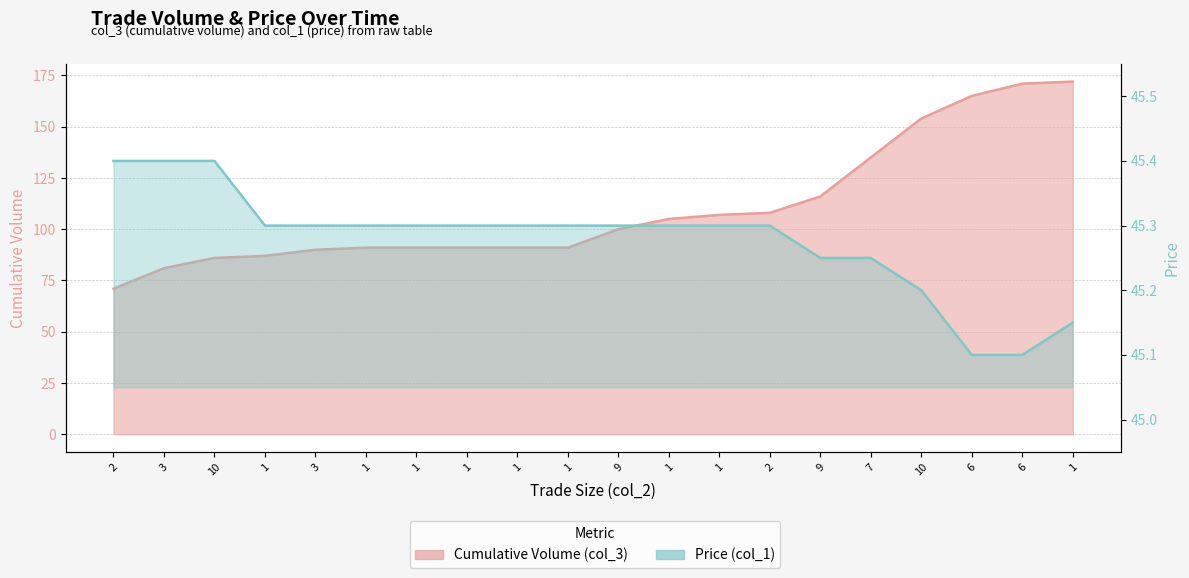

What is the sum of all Cumulative Volume (col_3) values?

2203.0